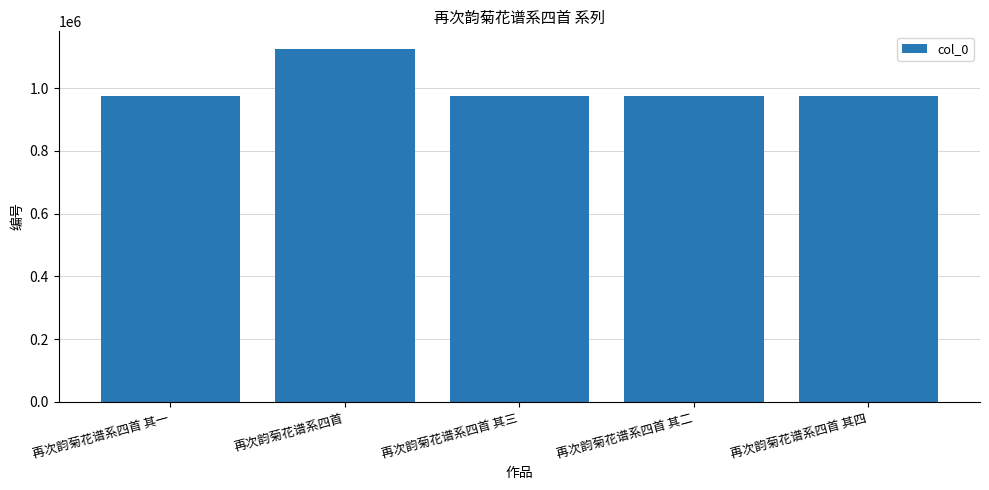

Are the bars horizontal?

No